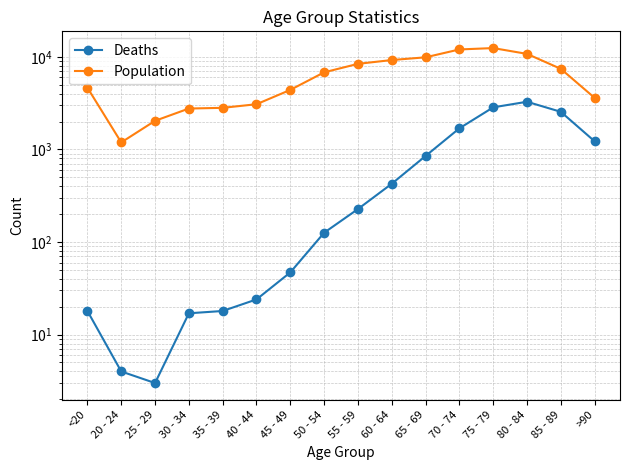

At 55 - 59, list the series in order from largest to smallest.

Population, Deaths